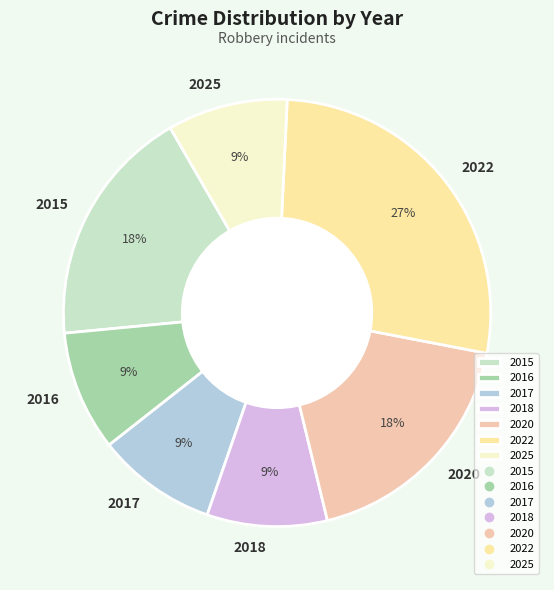

Does 2025 account for over 50% of the chart?

No